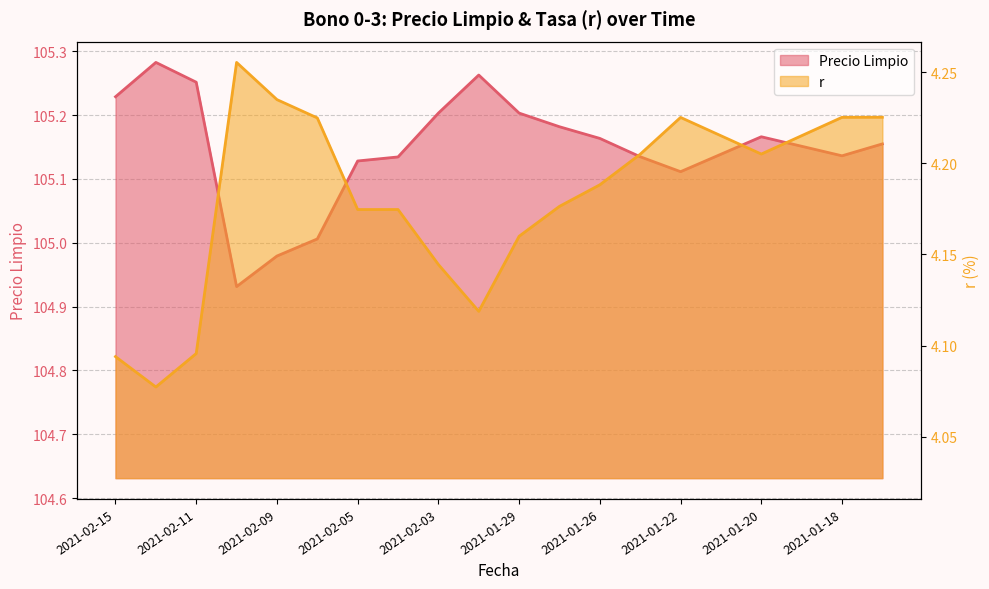

Is it true that Precio Limpio equals 105.2 at 2021-01-19?

True